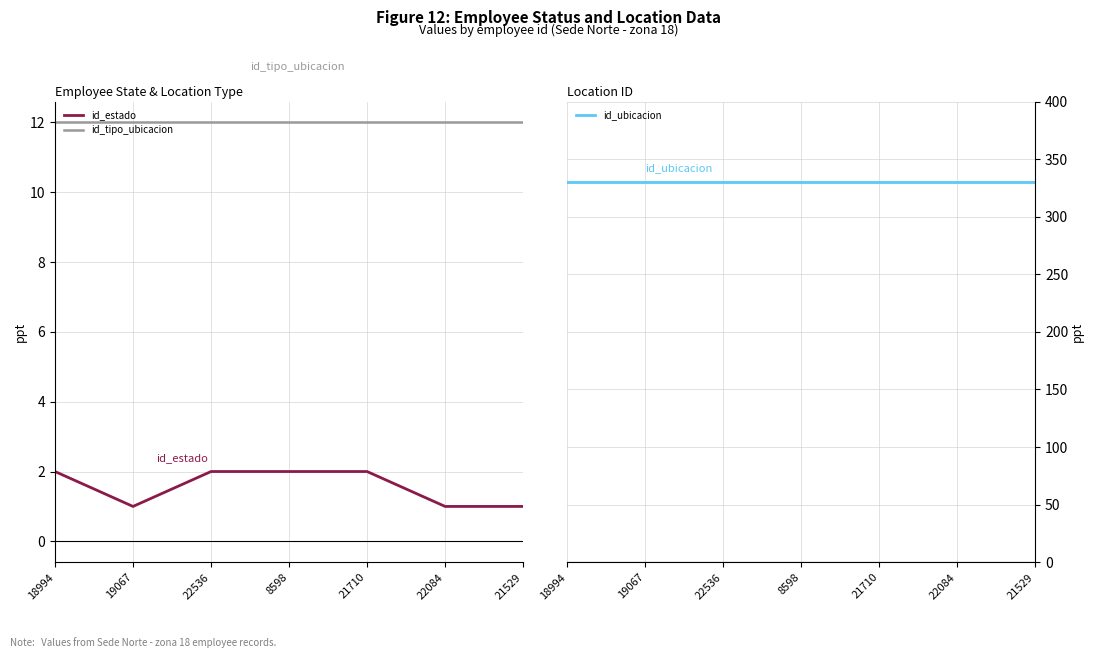

Which has a higher value, 21529 or 22084?

21529